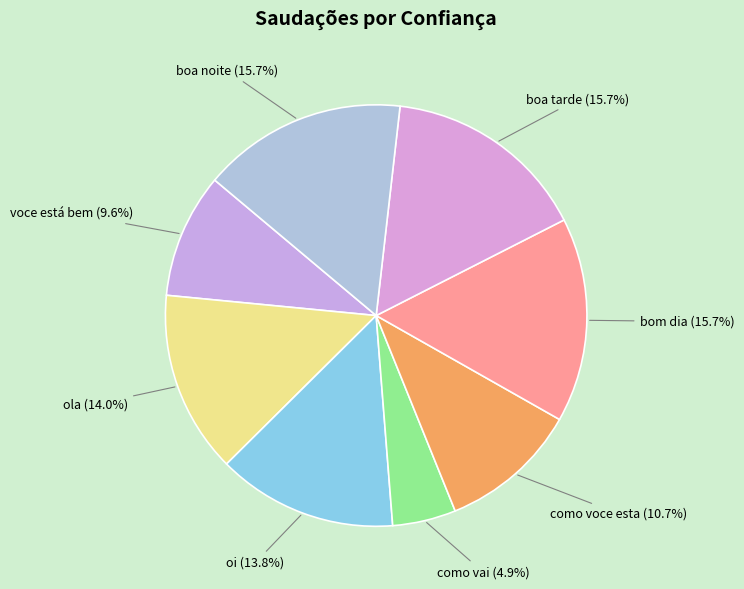

Count the number of slices in the pie.

8